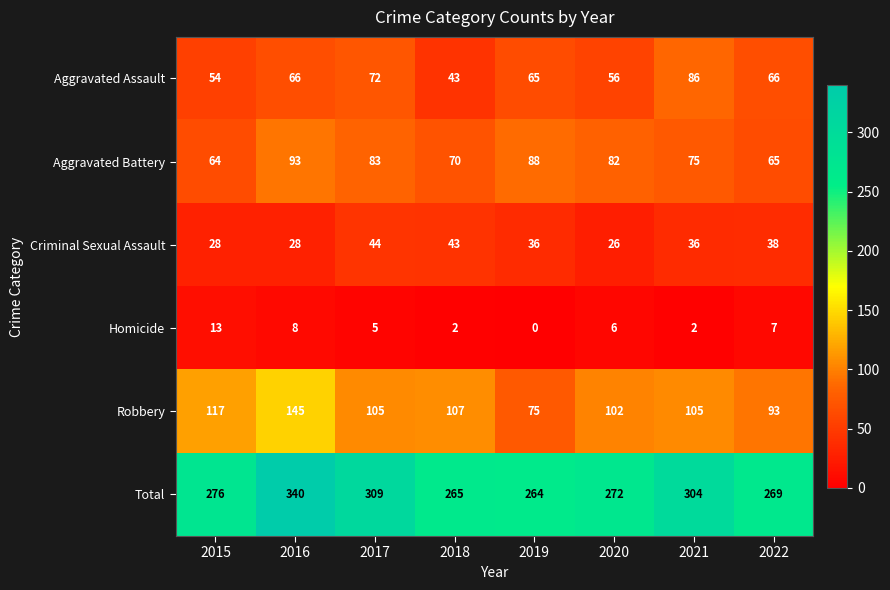

What is the maximum value for Criminal Sexual Assault?

44